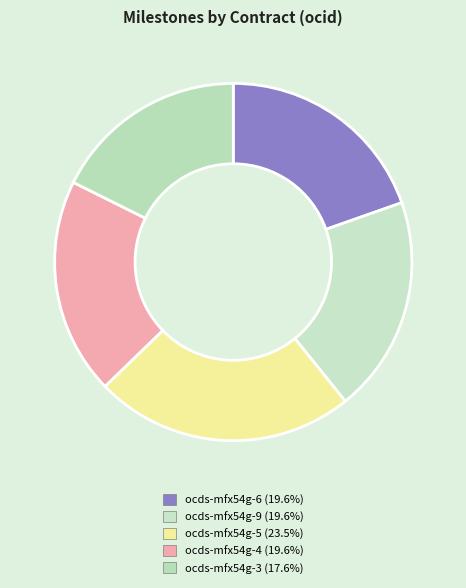

How many slices are in this pie chart?

5